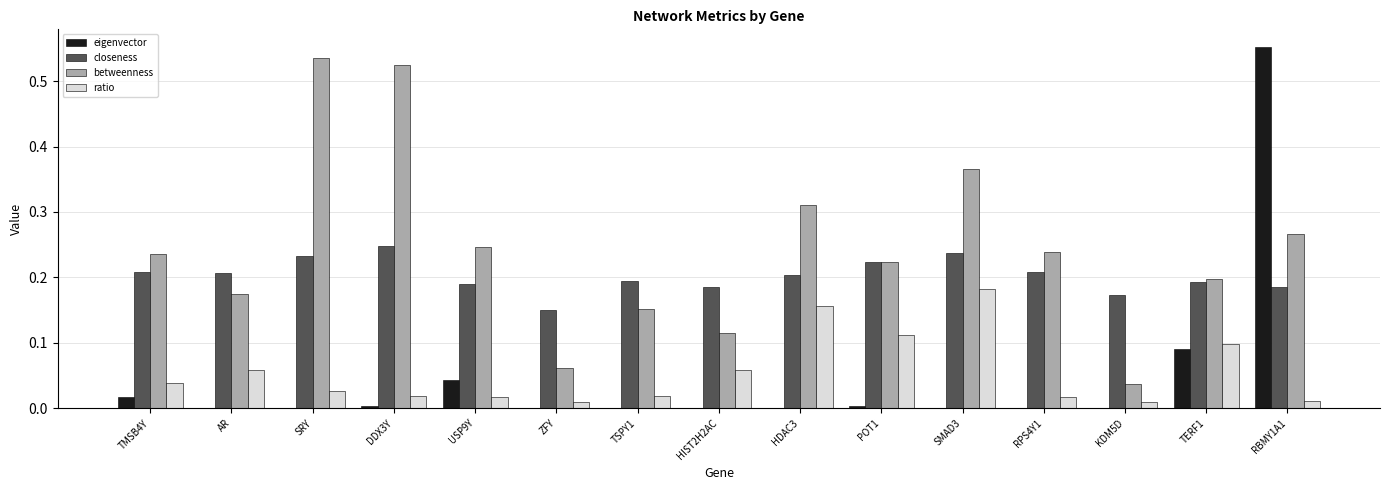

How many groups of bars are there?

15